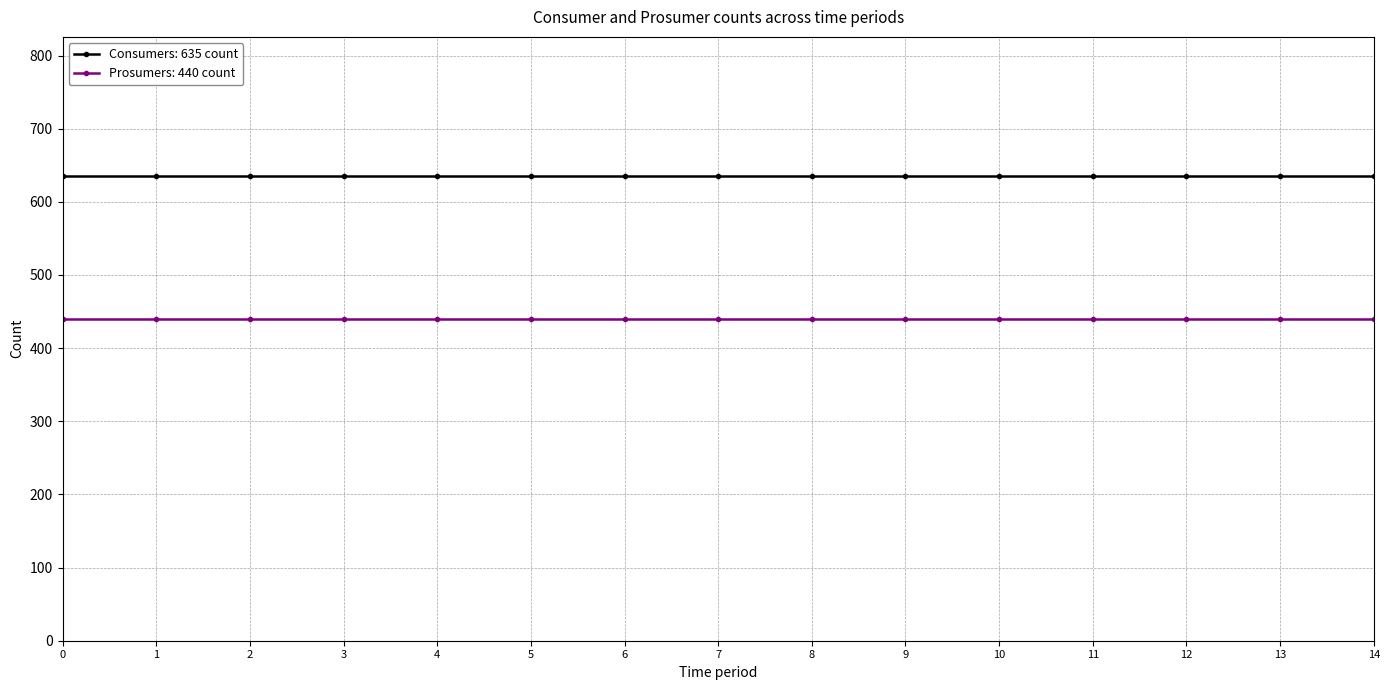

At how many categories does at least one series exceed 519?

15